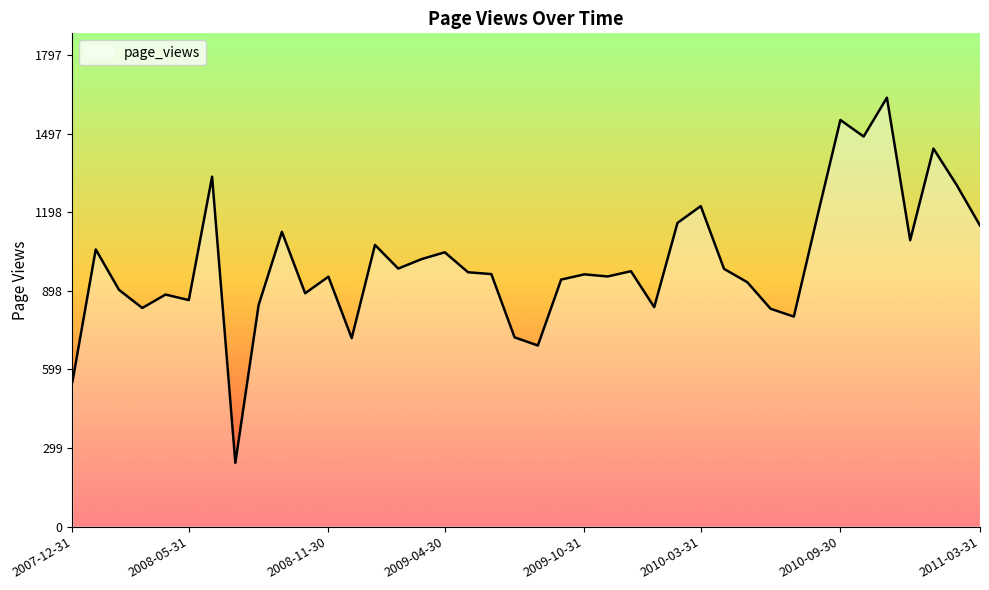

What is the smallest value displayed?

243